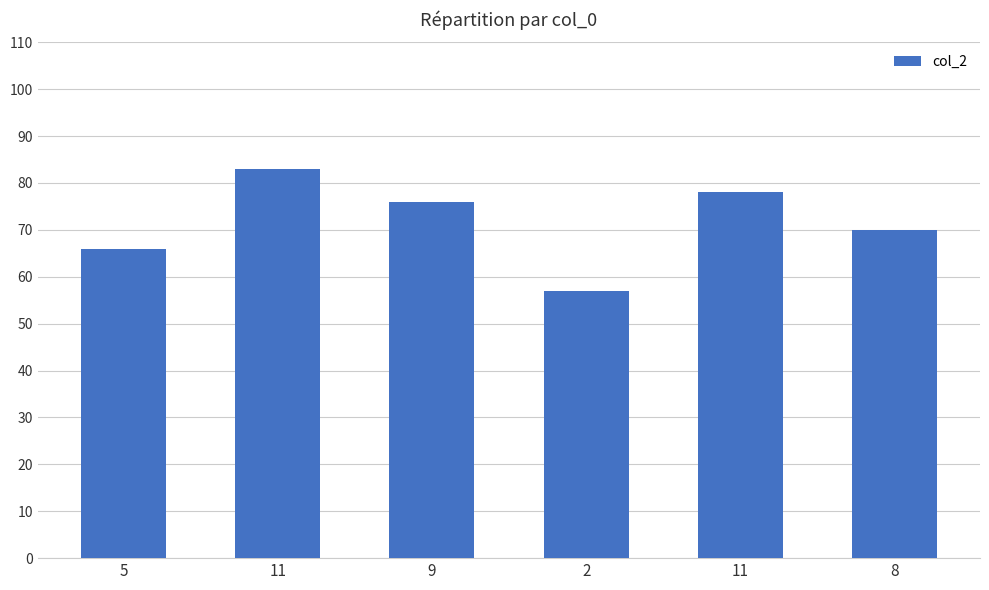

Which category has the lowest value across all series?

2